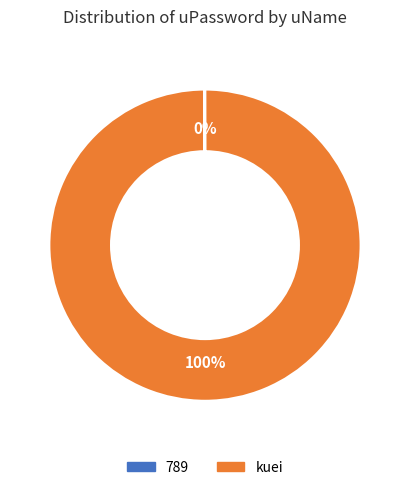

To the nearest percent, what is the average slice percentage?

50%